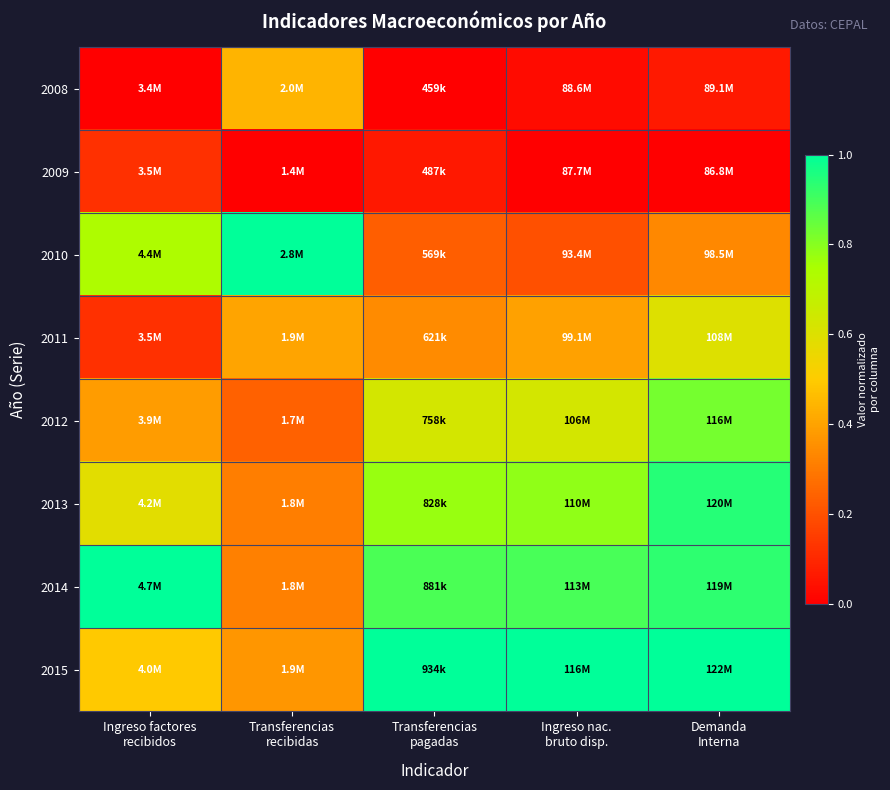

Count the number of data series in this chart.

8